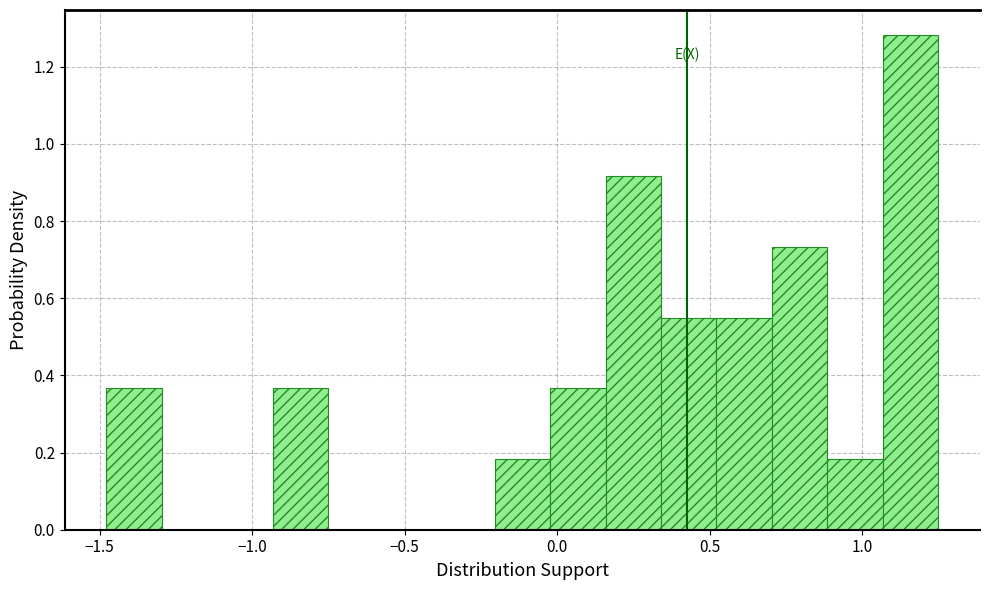

Around what value on the x-axis is the tallest bar? Give the approximate position of its centre, as read against the axis.

1.15